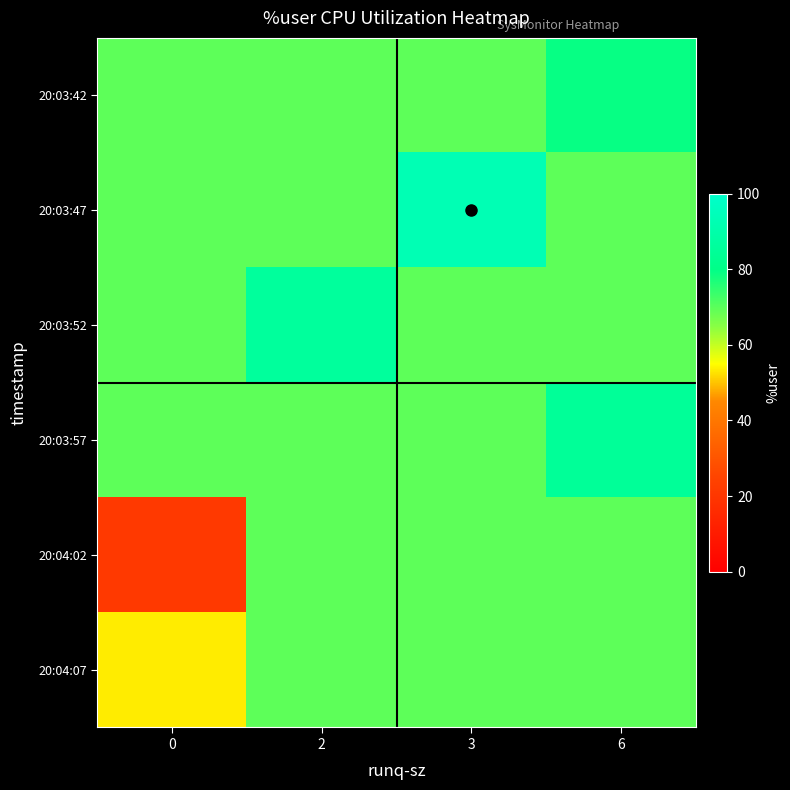

Which category has the highest value across all series?

3